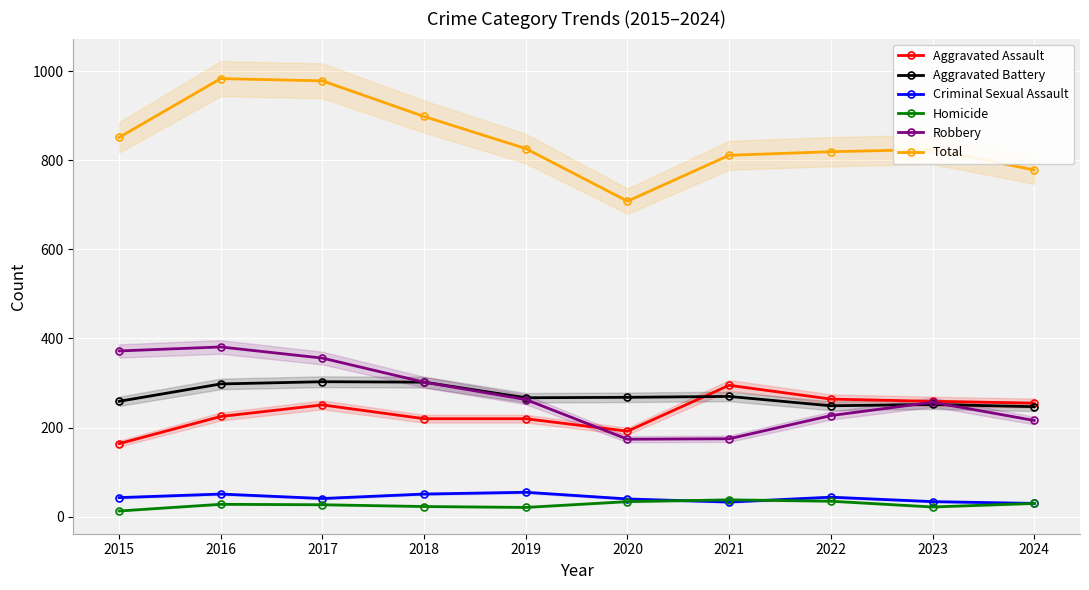

Where is the first local maximum for Aggravated Assault?

2017